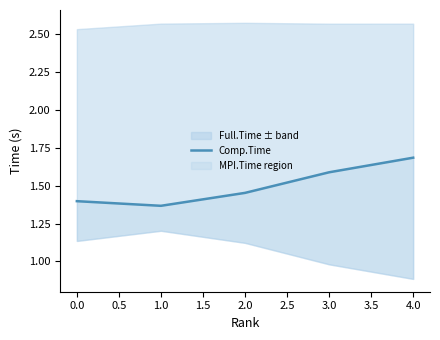

The value at 3.0 is 2.1. True or false?

False